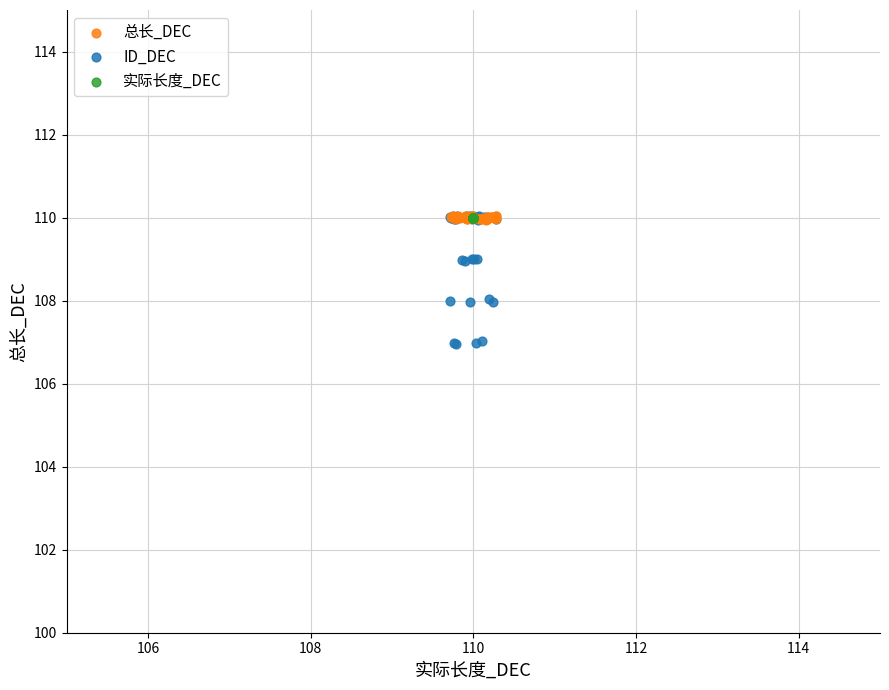

Which series reaches the minimum Y coordinate?

ID_DEC